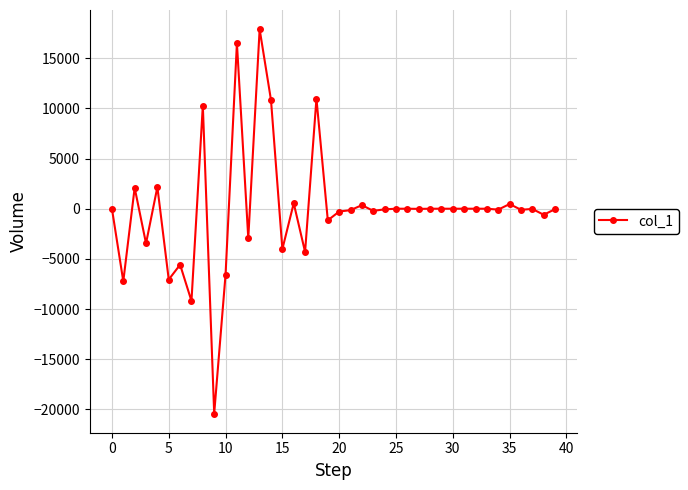

What is the average value?

-36.8